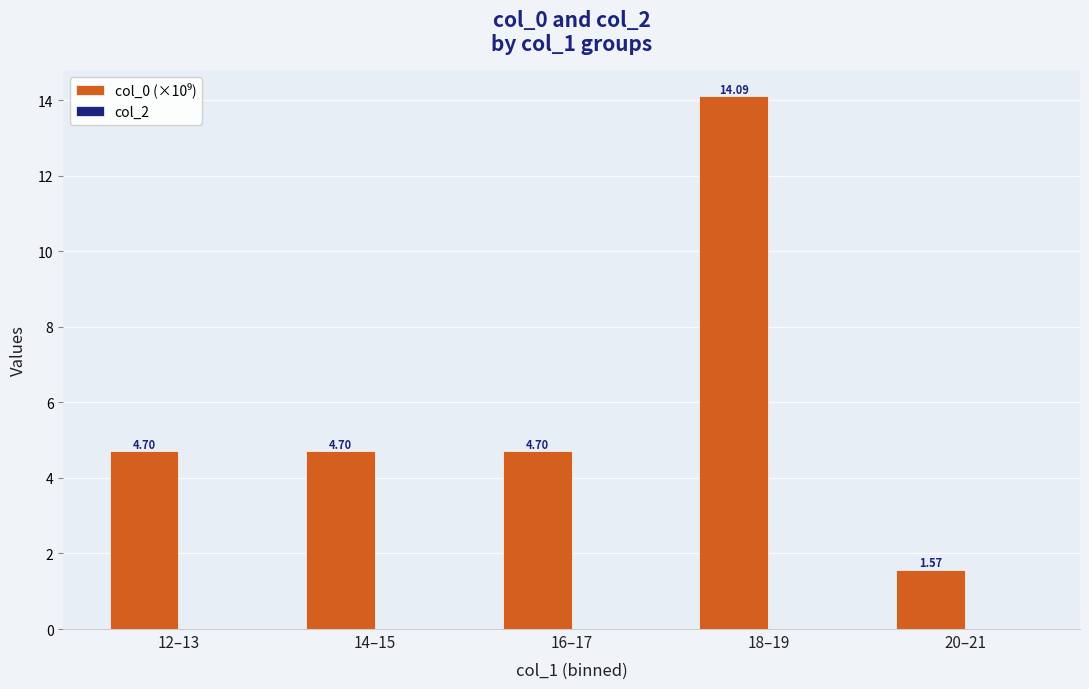

What is the sum of the values at 20–21 and 16–17?

6.3